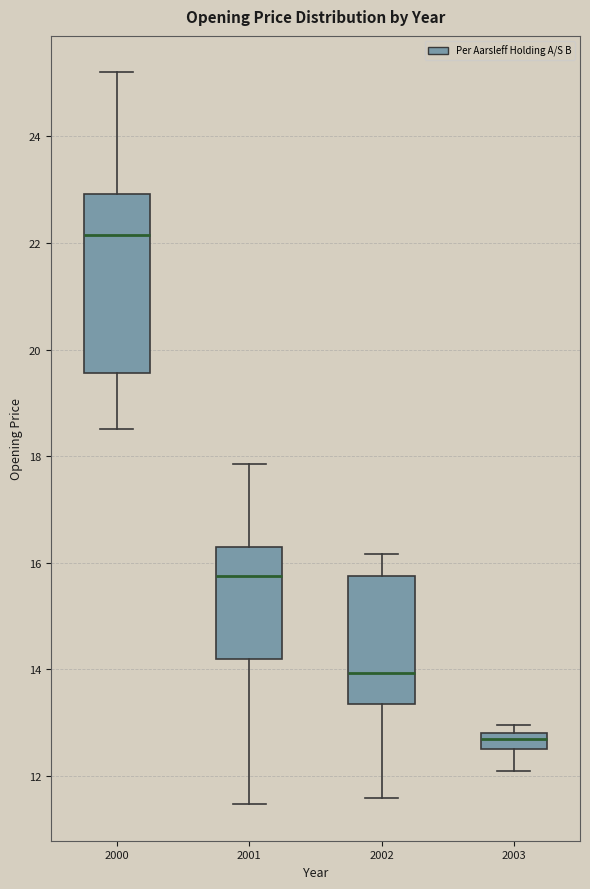

Which box's median line is the highest?

2000